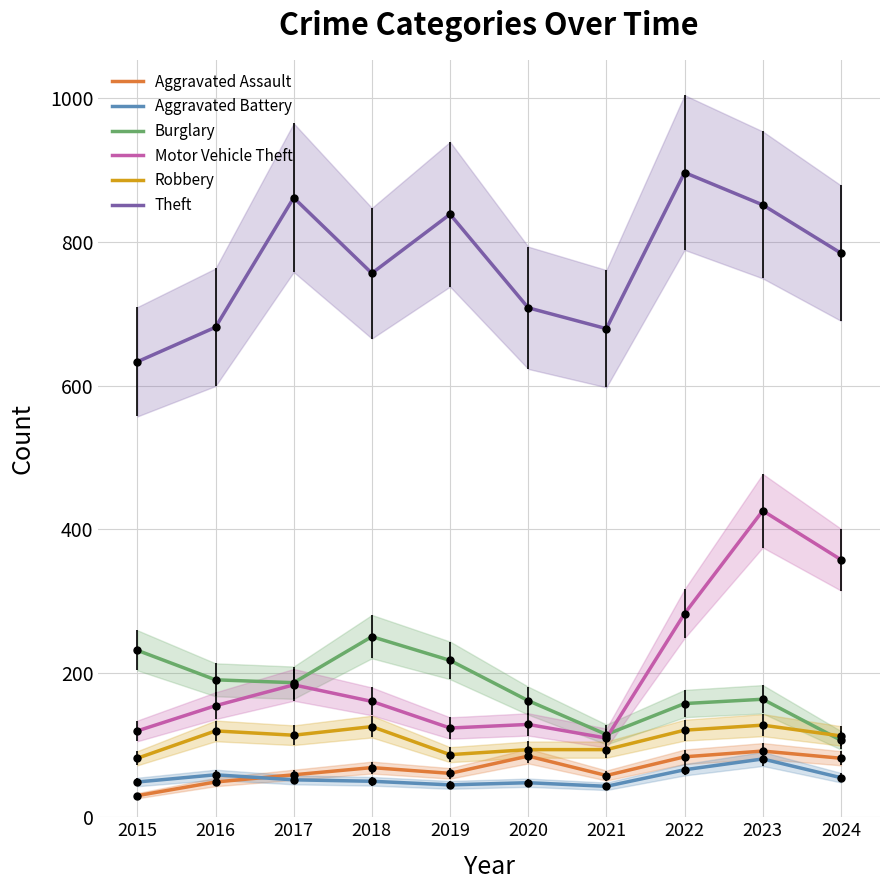

At how many categories does at least one series exceed 57?

10